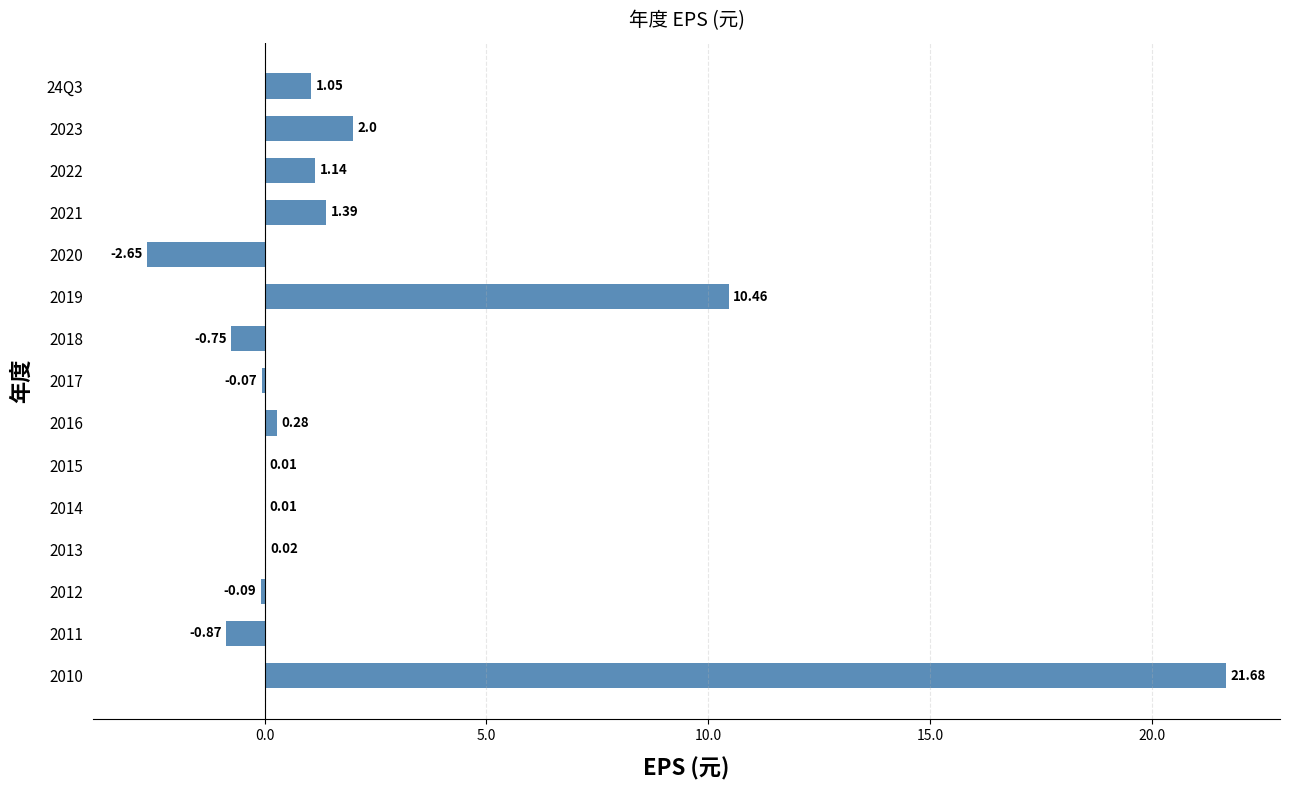

Approximately how many times larger is the value at 2019 compared to 2010?

0.5